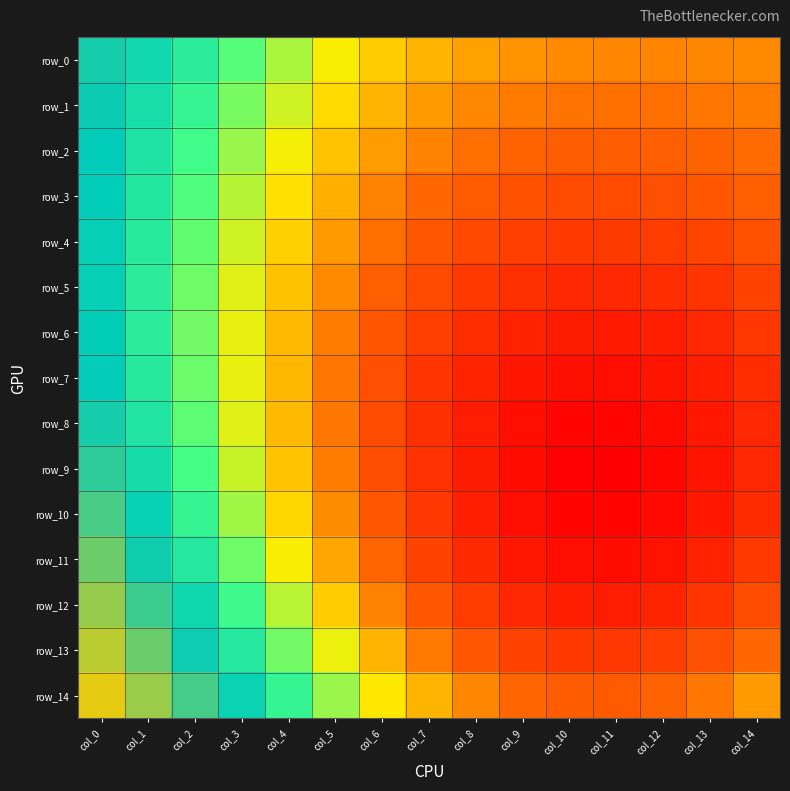

At which label does row_2 reach its minimum?

col_11